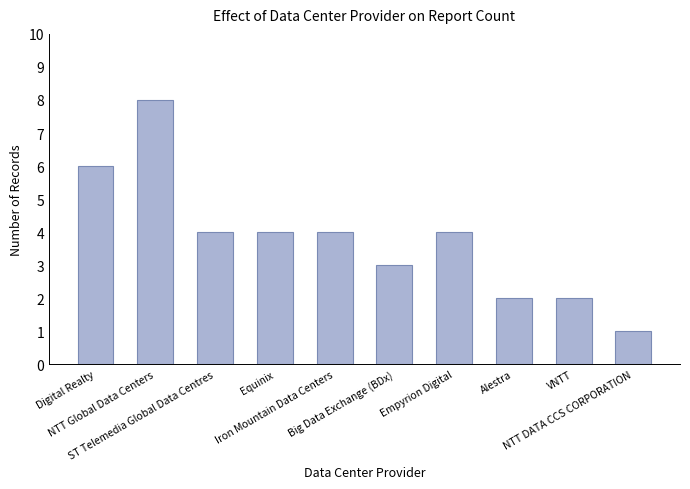

True or false: the data shows 3 at Alestra.

False